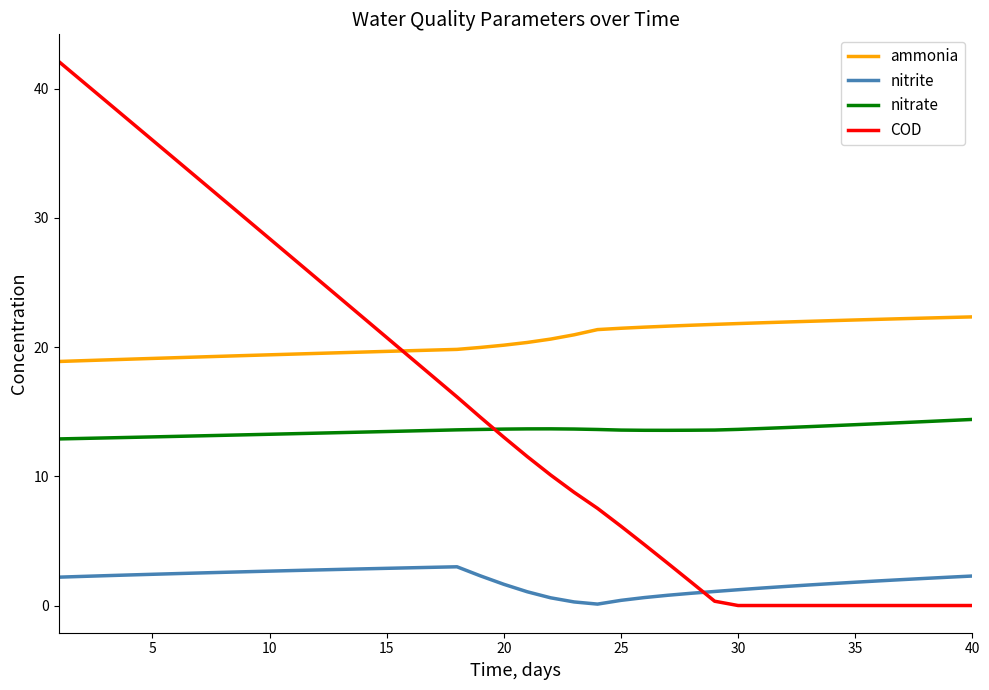

Which series has the largest total across all categories?

ammonia